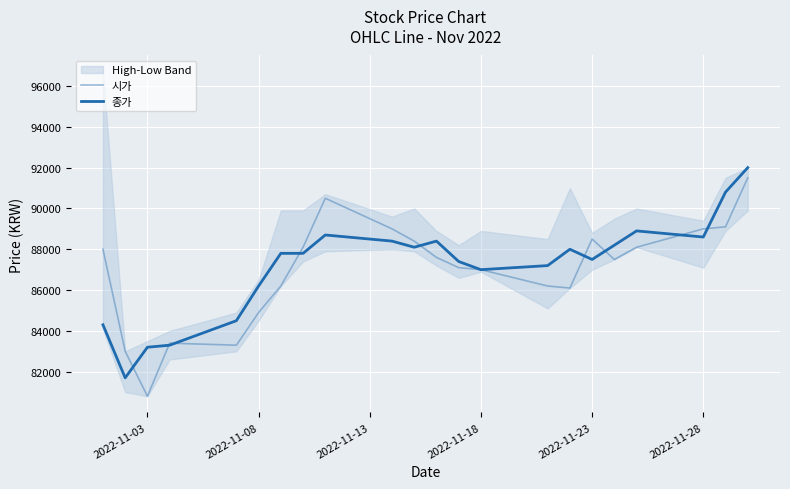

Is it true that 시가 equals 123229 at 2022-11-23?

False